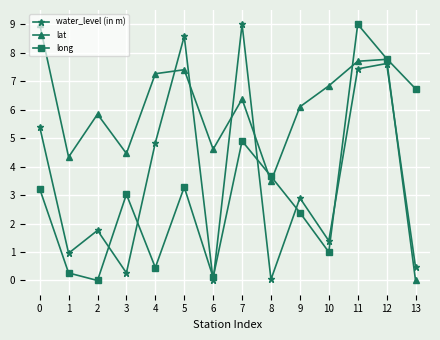

Between which two adjacent categories do water_level (in m) and long first intersect?

2 and 3